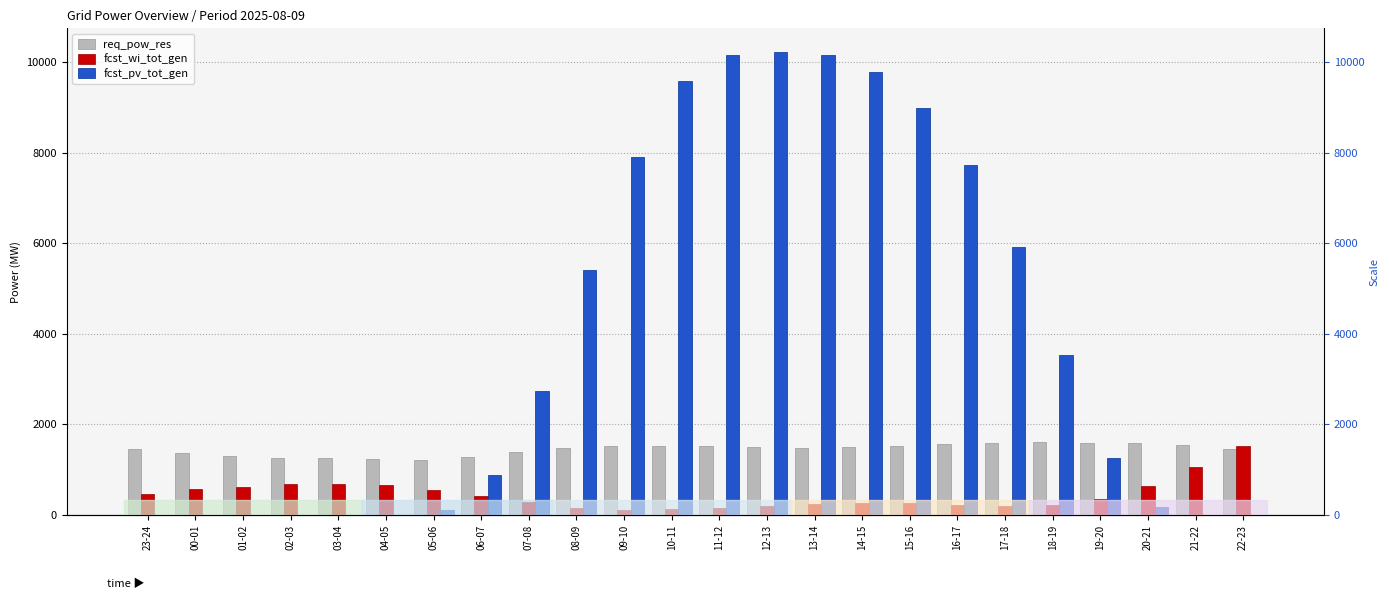

Reading left to right, transcribe all the data shown in this chart.

req_pow_res: 23-24=1448	00-01=1363	01-02=1302	02-03=1267	03-04=1249	04-05=1236	05-06=1210	06-07=1274	07-08=1383	08-09=1469	09-10=1513	10-11=1529	11-12=1514	12-13=1494	13-14=1486	14-15=1498	15-16=1526	16-17=1563	17-18=1597	18-19=1604	19-20=1590	20-21=1583	21-22=1553	22-23=1465
fcst_wi_tot_gen: 23-24=462	00-01=571	01-02=613	02-03=674	03-04=683	04-05=653	05-06=552	06-07=426	07-08=283	08-09=151	09-10=112	10-11=121	11-12=152	12-13=202	13-14=251	14-15=271	15-16=262	16-17=229	17-18=203	18-19=219	19-20=342	20-21=641	21-22=1068	22-23=1518
fcst_pv_tot_gen: 23-24=0	00-01=0	01-02=0	02-03=0	03-04=0	04-05=0	05-06=112	06-07=874	07-08=2743	08-09=5398	09-10=7911	10-11=9589	11-12=10164	12-13=10232	13-14=10162	14-15=9771	15-16=8982	16-17=7733	17-18=5919	18-19=3540	19-20=1262	20-21=168	21-22=2	22-23=0